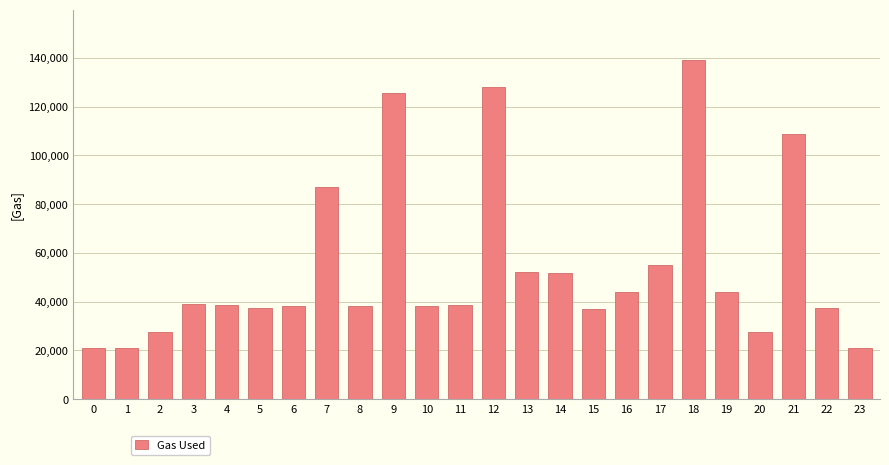

What is the change in value from 19 to 22?

-6370